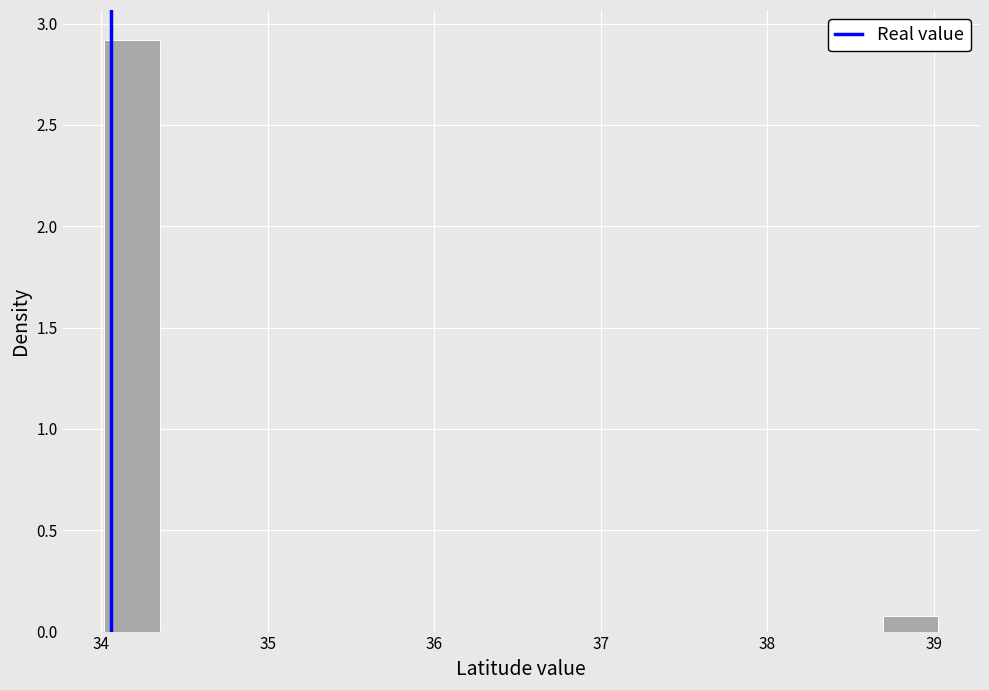

Around what value on the x-axis is the tallest bar? Give the approximate position of its centre, as read against the axis.

34.2